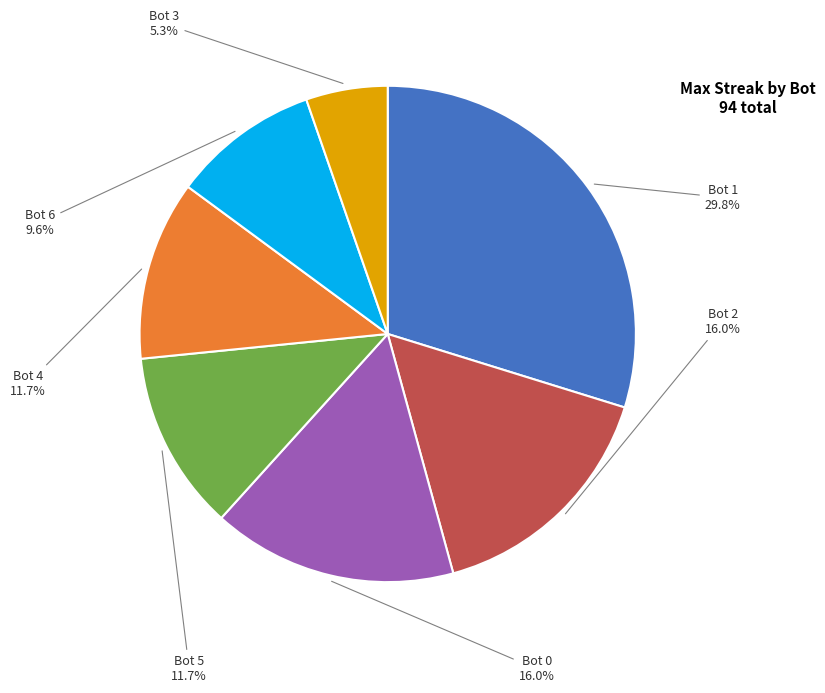

Is it true that Bot 1 is 30% of the pie?

True